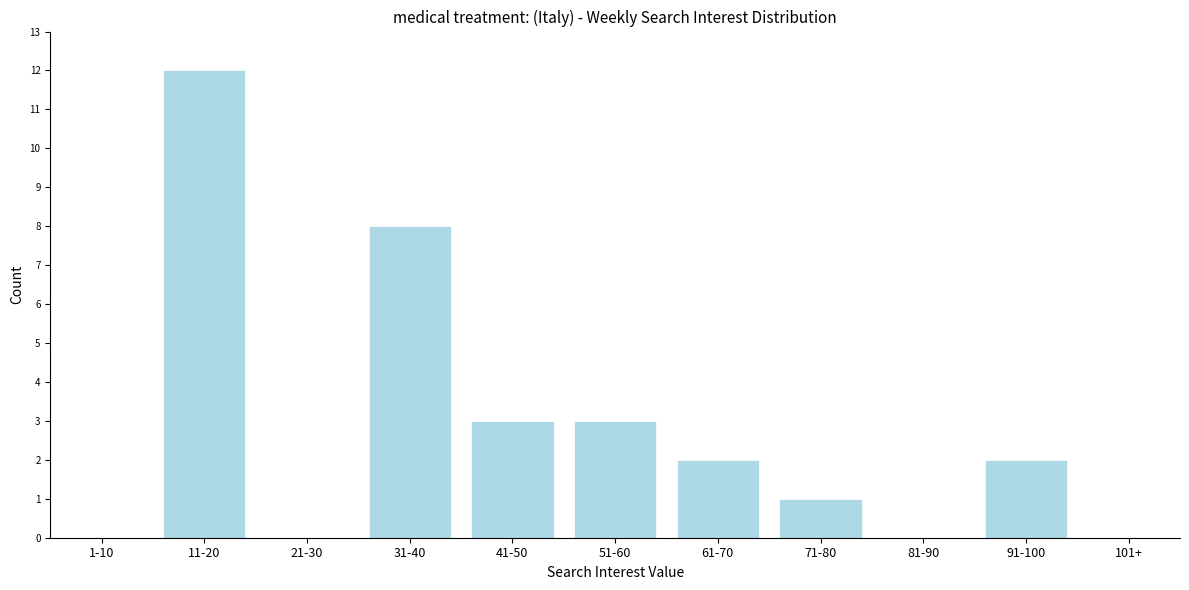

Reading left to right, extract all data points from this chart.

1-10=0	11-20=12	21-30=0	31-40=8	41-50=3	51-60=3	61-70=2	71-80=1	81-90=0	91-100=2	101+=0